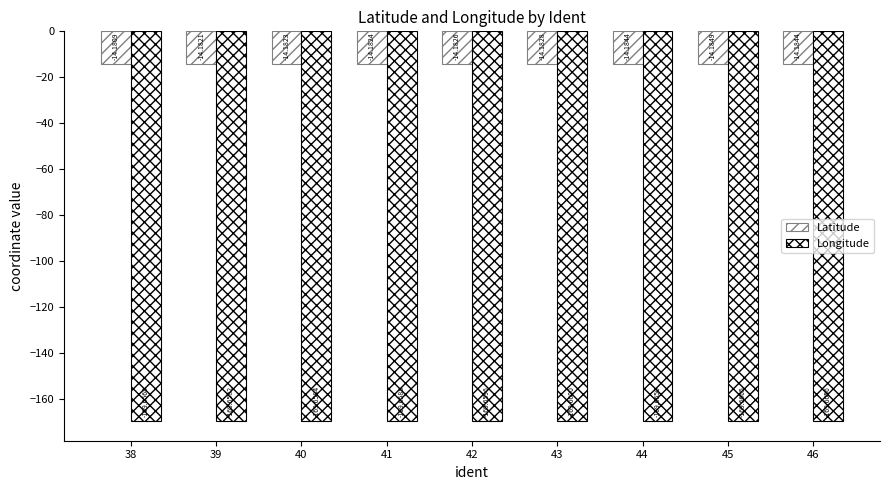

Rank the series by their average value, from lowest to highest.

Longitude, Latitude